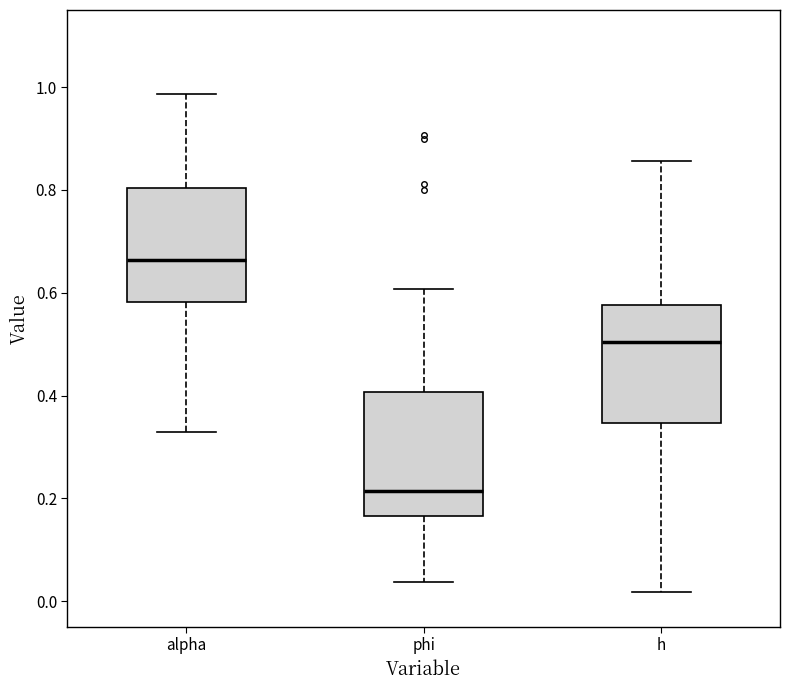

Reading left to right, read every box against the y-axis: the position of its median line, the range the box covers, and the ends of its whiskers. The values are not printed on the chart, so give them approximately, as read against the axis.

alpha: median 0.66, box 0.58 to 0.80, whiskers 0.32 to 0.98
phi: median 0.22, box 0.16 to 0.40, whiskers 0.04 to 0.60
h: median 0.50, box 0.34 to 0.58, whiskers 0.02 to 0.86